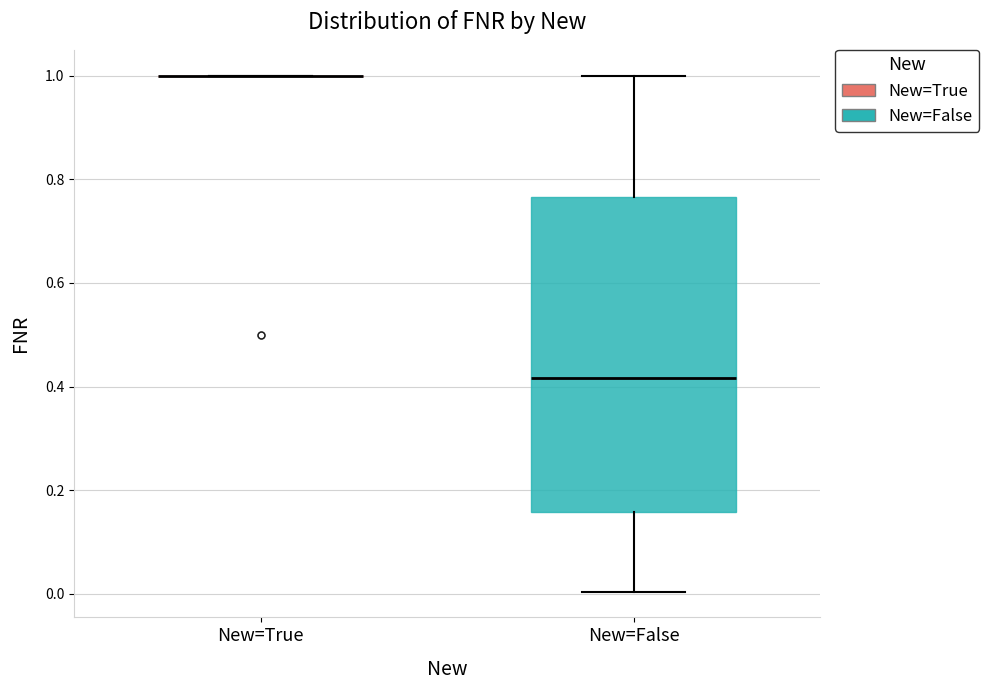

Reading left to right, transcribe this box plot: for each box, give where its median line is, the range the box spans, and where its two whiskers end, as read against the y-axis. The values are not printed on the chart, so give them approximately, as read against the axis.

New=True: box collapsed to a line at 1.00, whiskers 1.00 to 1.00
New=False: median 0.42, box 0.16 to 0.76, whiskers 0.00 to 1.00